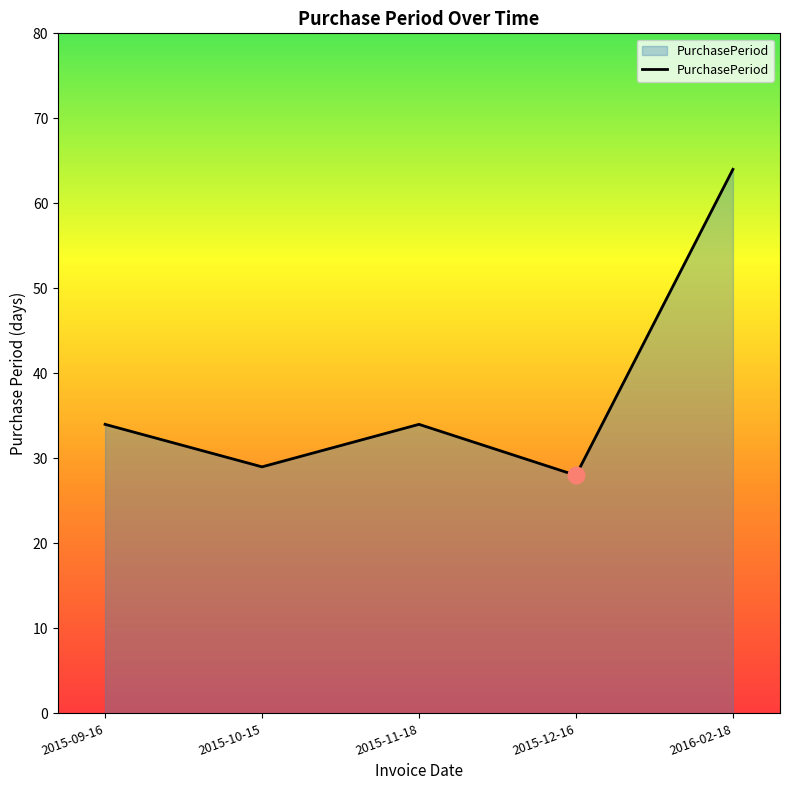

At which category does the chart reach its minimum across all series?

2015-12-16